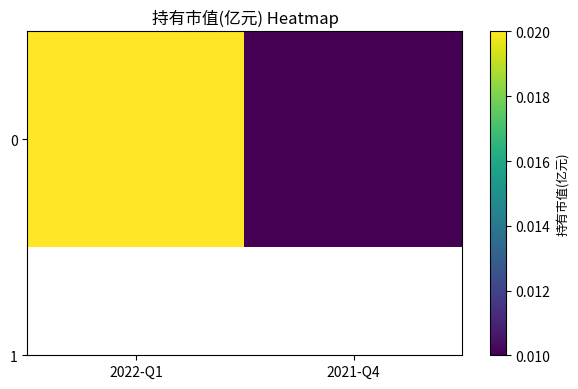

The chart shows a value of 0.0 at 2022-Q1. True or false?

False